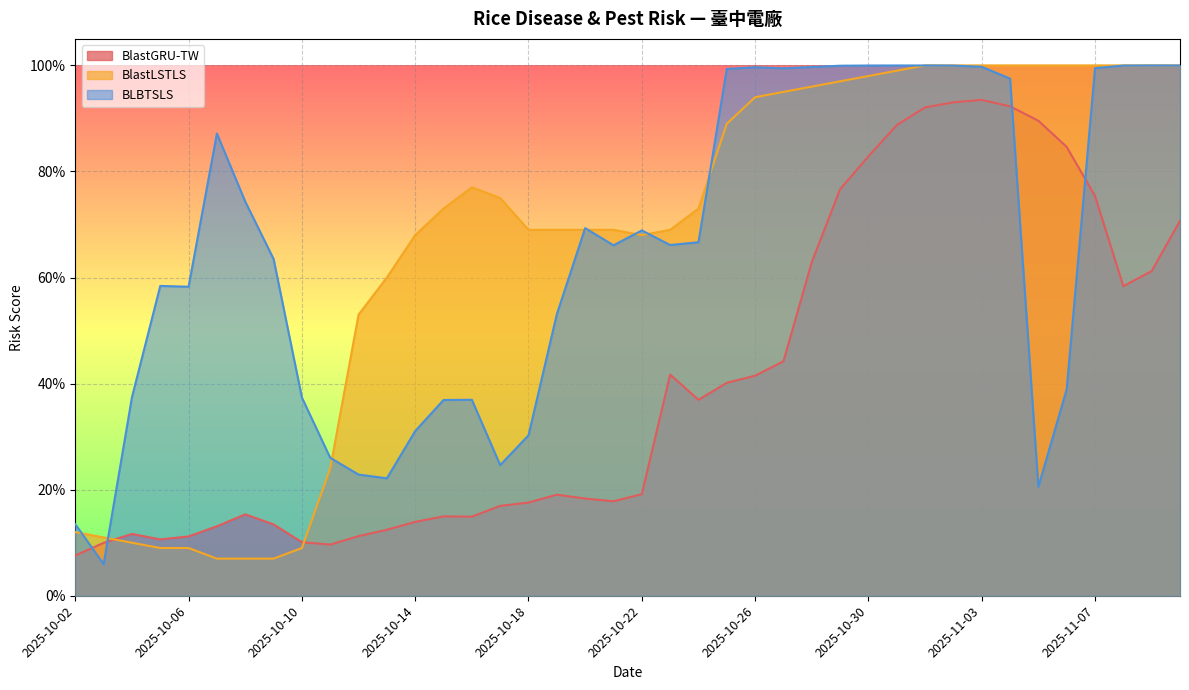

How many intersections are there between BlastGRU-TW and BLBTSLS?

4